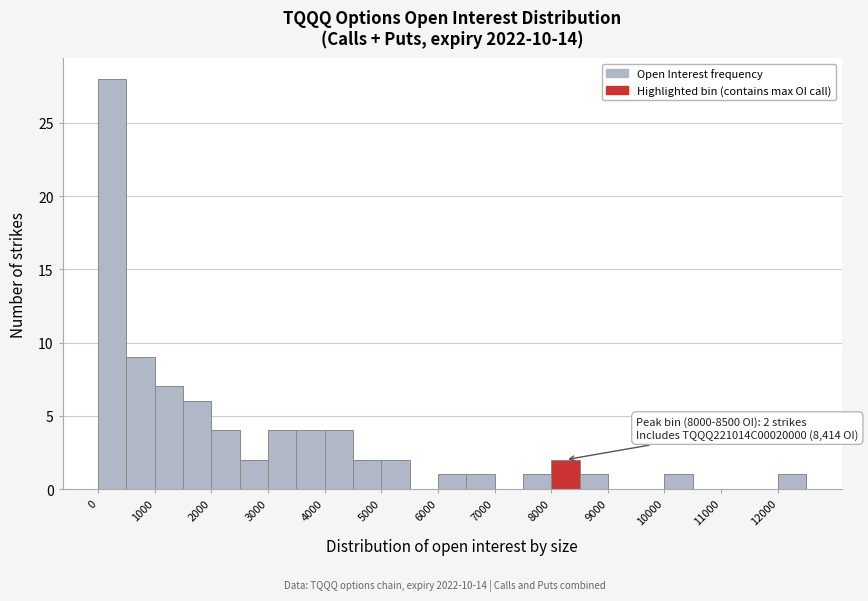

Over which range of the x-axis is the bar tallest?

0 to 500